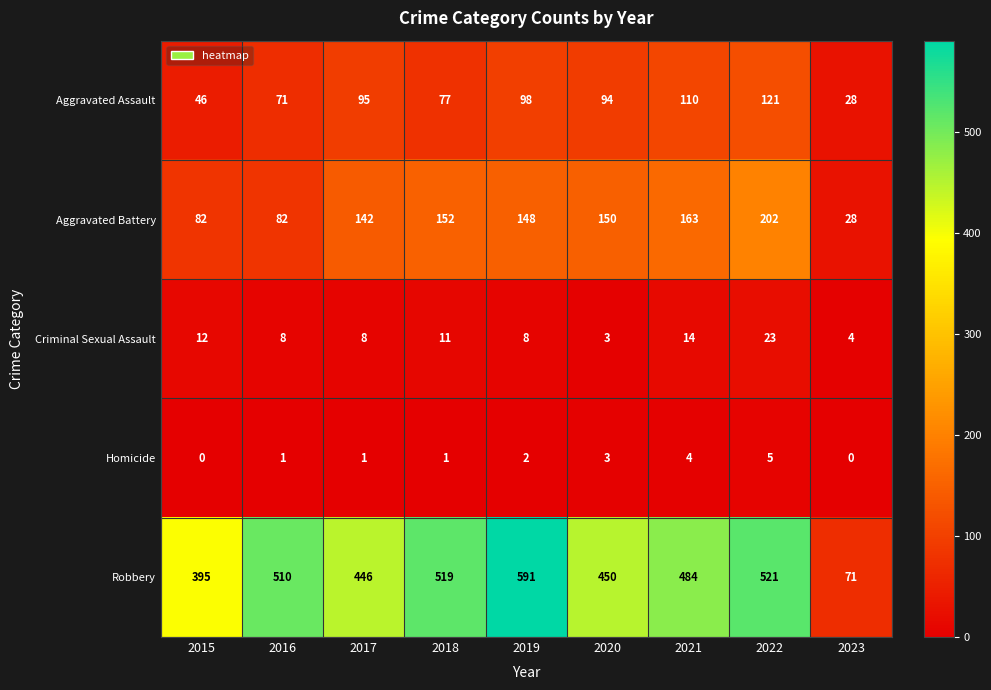

What is the spread (max minus min) of values at 2023?

71